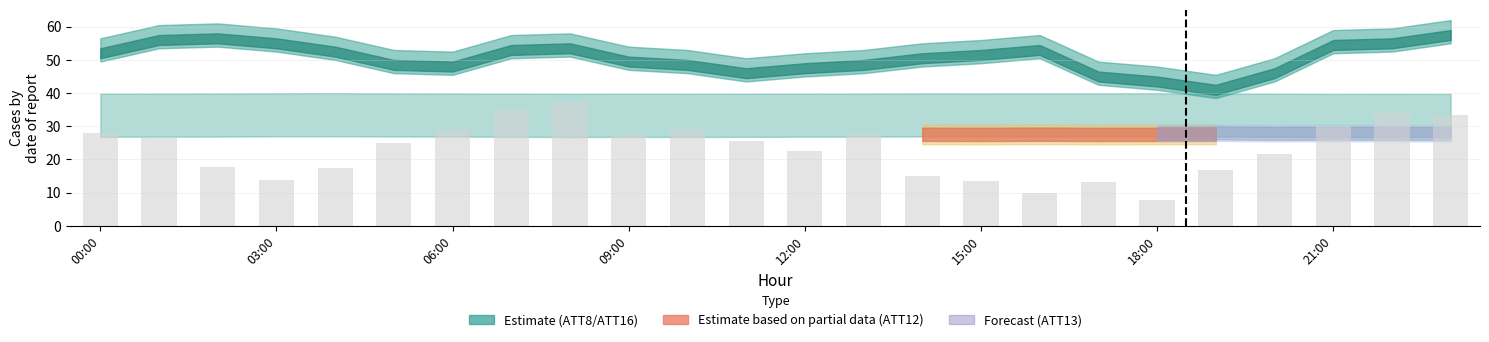

Does the chart contain any negative values?

No